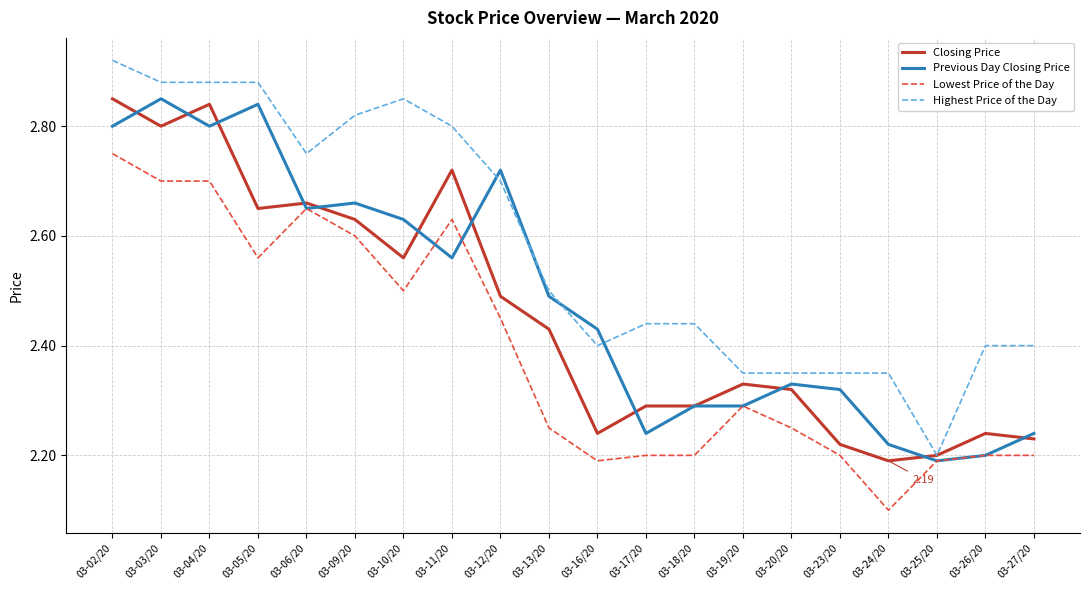

Which series has the largest total across all categories?

Highest Price of the Day